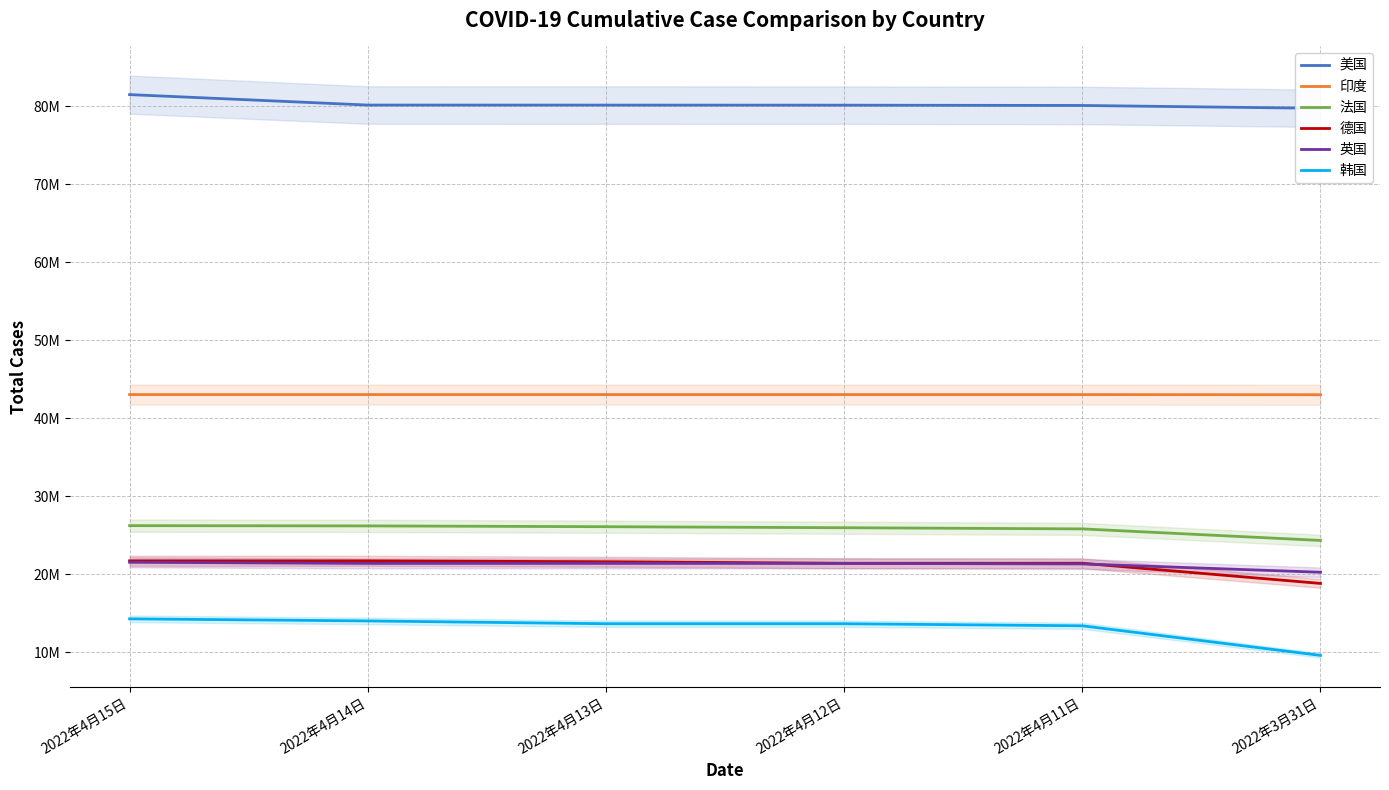

At 2022年3月31日, list the series in order from largest to smallest.

美国, 印度, 法国, 英国, 德国, 韩国